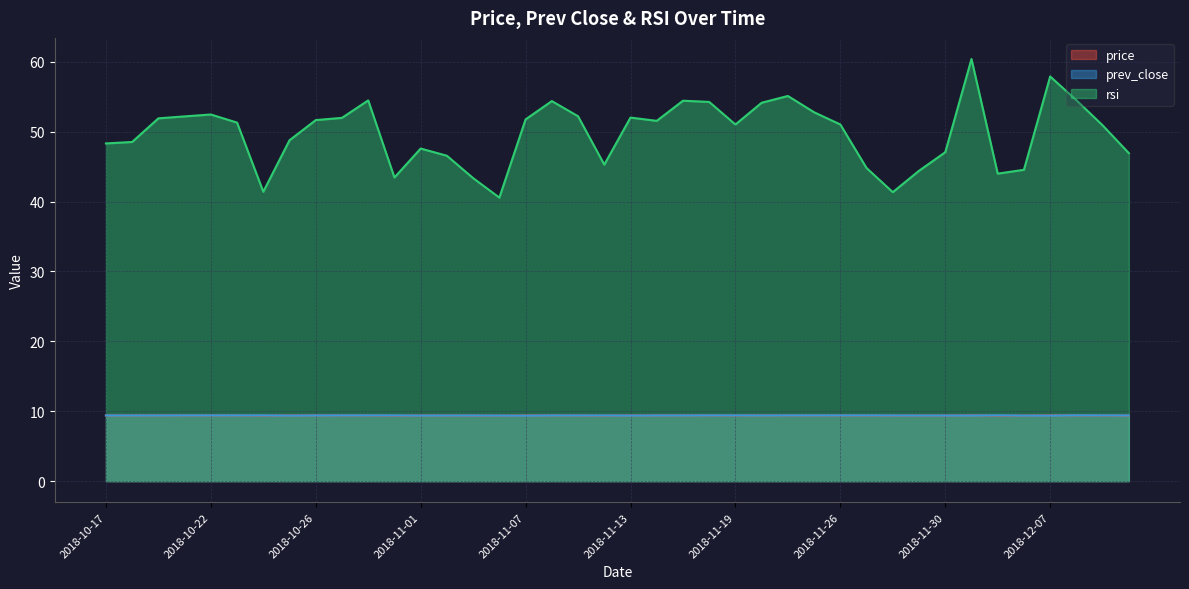

Which series has the widest spread of values?

rsi